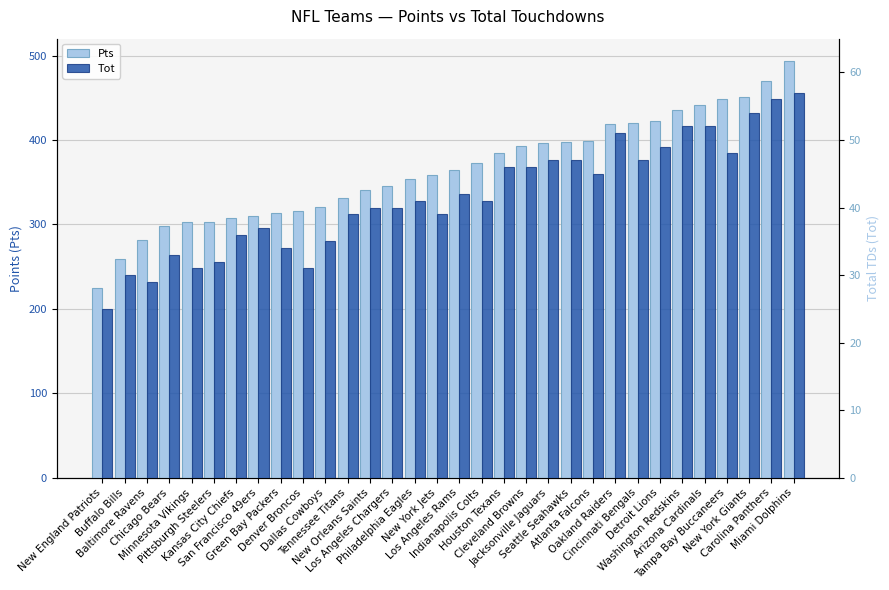

Reading left to right, transcribe all the data shown in this chart.

Pts: 225	259	282	298	303	303	308	310	313	316	321	331	341	345	354	359	364	373	385	393	397	398	399	419	420	423	435	442	449	451	470	494
Tot: 25	30	29	33	31	32	36	37	34	31	35	39	40	40	41	39	42	41	46	46	47	47	45	51	47	49	52	52	48	54	56	57